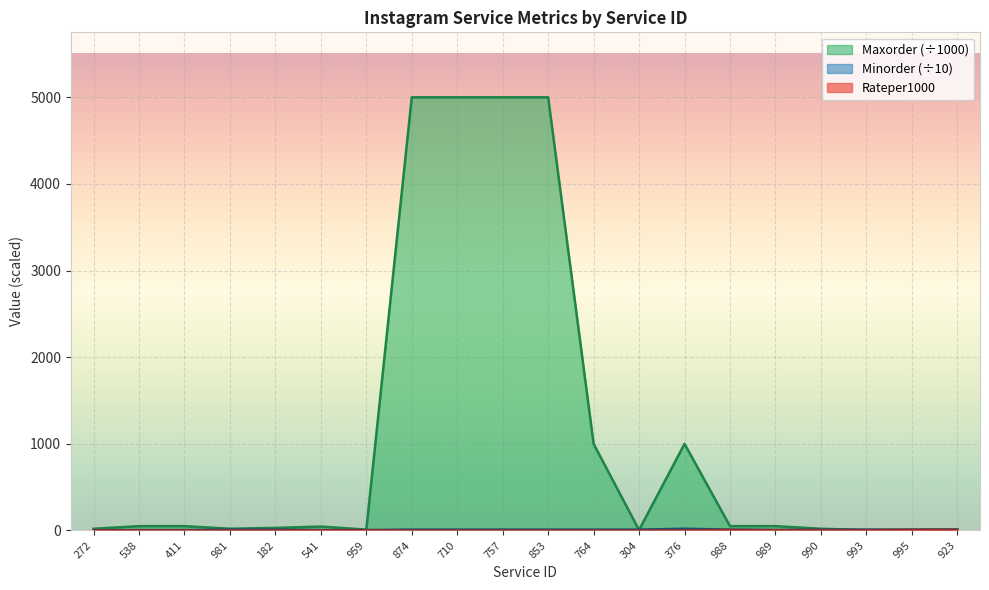

After their last crossing, which series has the higher values: Minorder or Maxorder?

Minorder